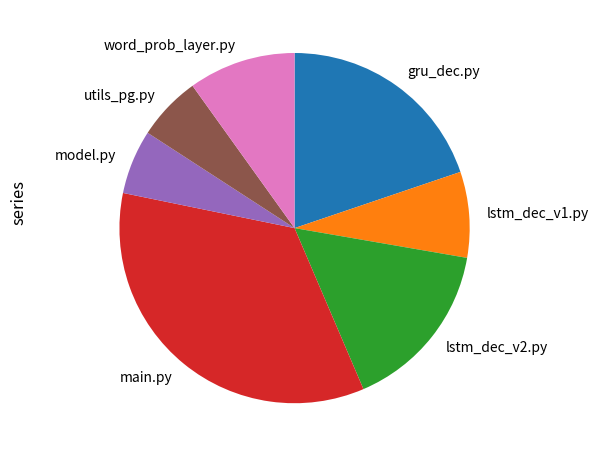

Is it true that utils_pg.py is 1% of the pie?

False